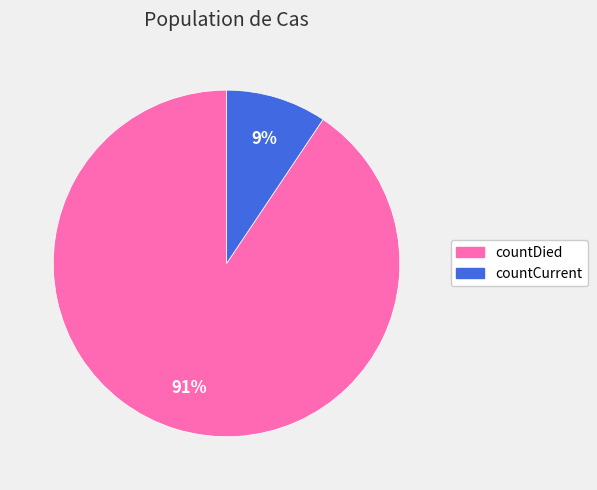

Between countDied and countCurrent, which is larger?

countDied